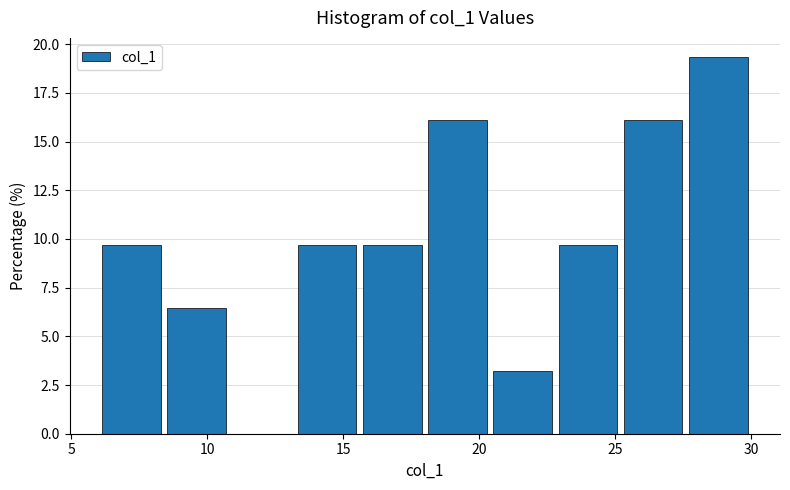

Reading left to right, list every bar in this chart as the range it spans on the x-axis followed by its height. Neither the bar edges nor the heights are printed on the chart, so give them approximately, as read against the axes.

6.0 to 8.4: 9.5
8.4 to 10.8: 6.5
10.8 to 13.2: 0
13.2 to 15.6: 9.5
15.6 to 18.0: 9.5
18.0 to 20.4: 16.0
20.4 to 22.8: 3.0
22.8 to 25.2: 9.5
25.2 to 27.6: 16.0
27.6 to 30.0: 19.5